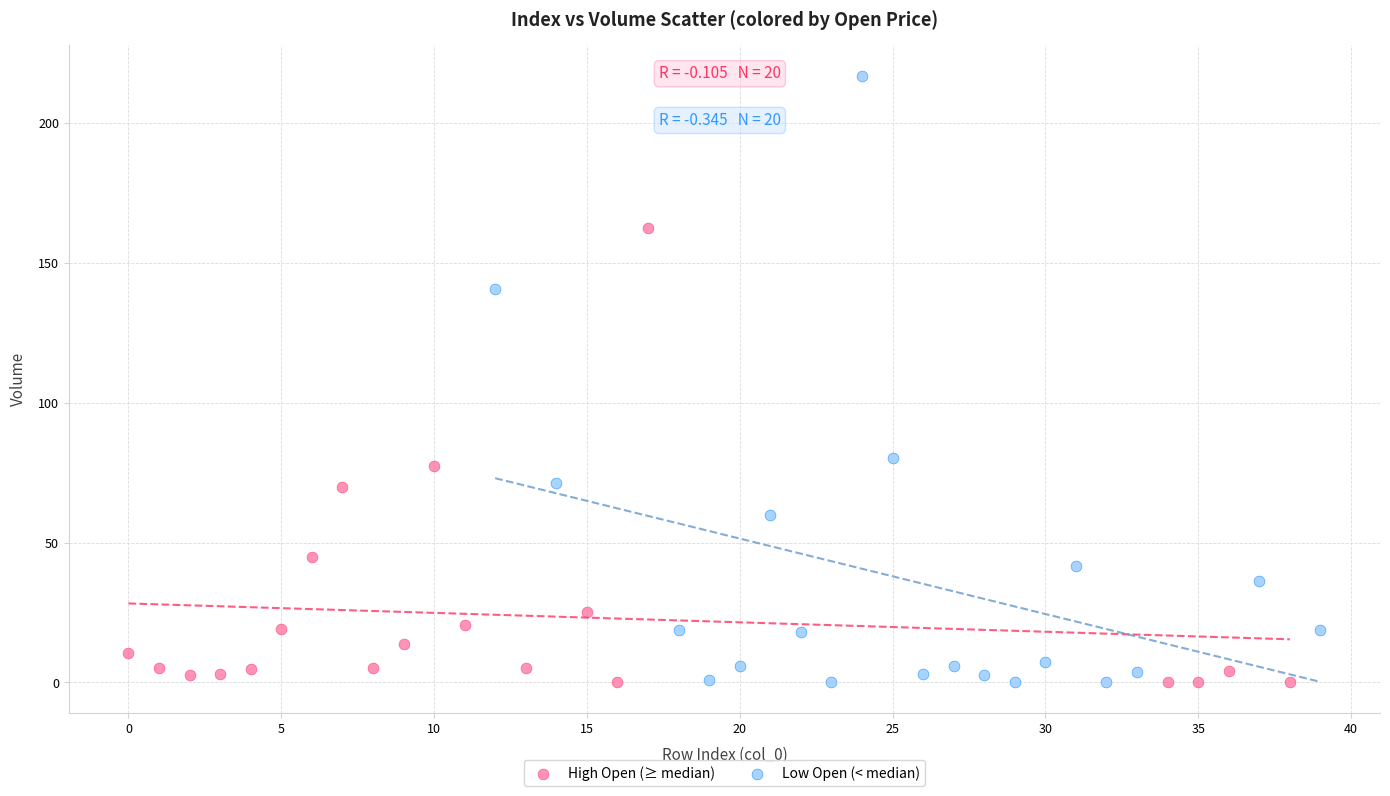

Which series reaches the maximum Y coordinate?

Low Open (< median)